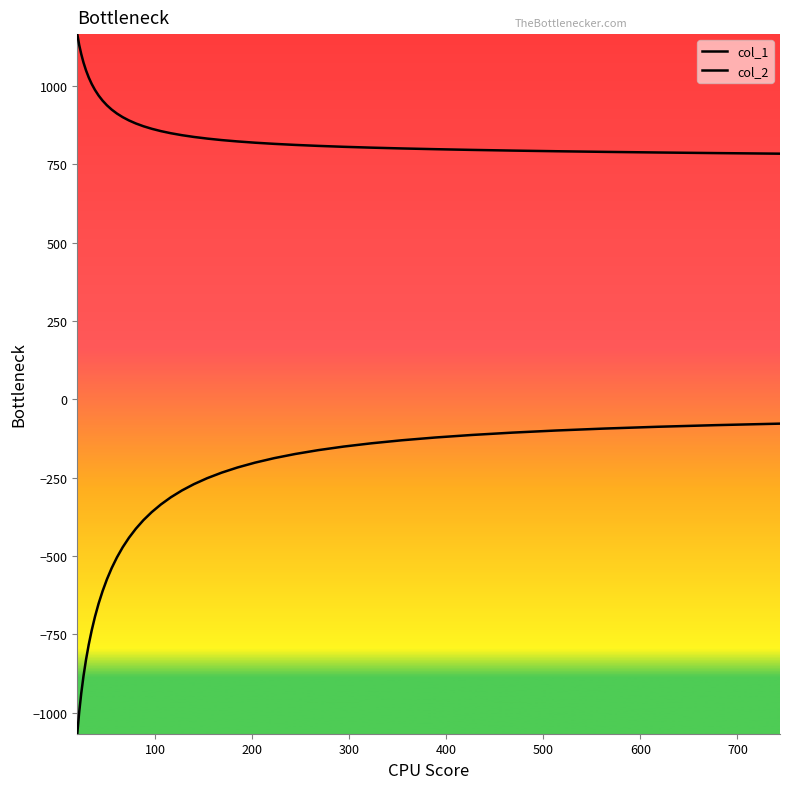

How many lines are shown in the chart?

2